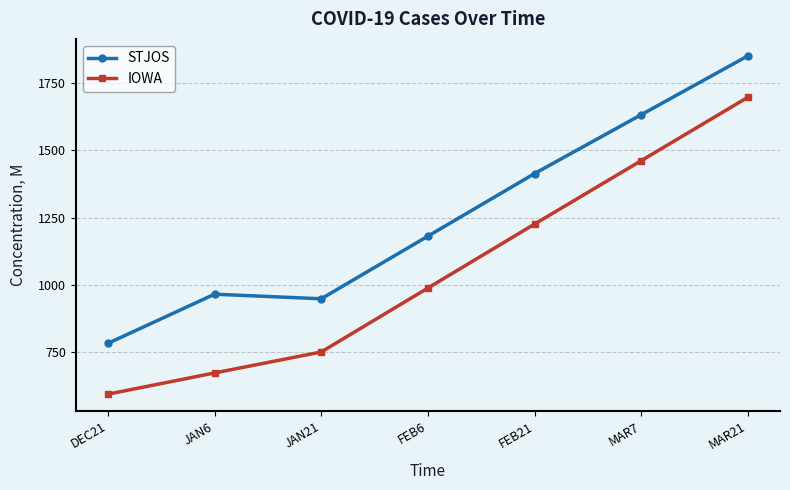

Reading left to right, list all the values displayed in this chart.

STJOS: DEC21=782	JAN6=965	JAN21=948	FEB6=1181	FEB21=1414	MAR7=1633	MAR21=1852
IOWA: DEC21=593	JAN6=672	JAN21=750	FEB6=988	FEB21=1226	MAR7=1462	MAR21=1698